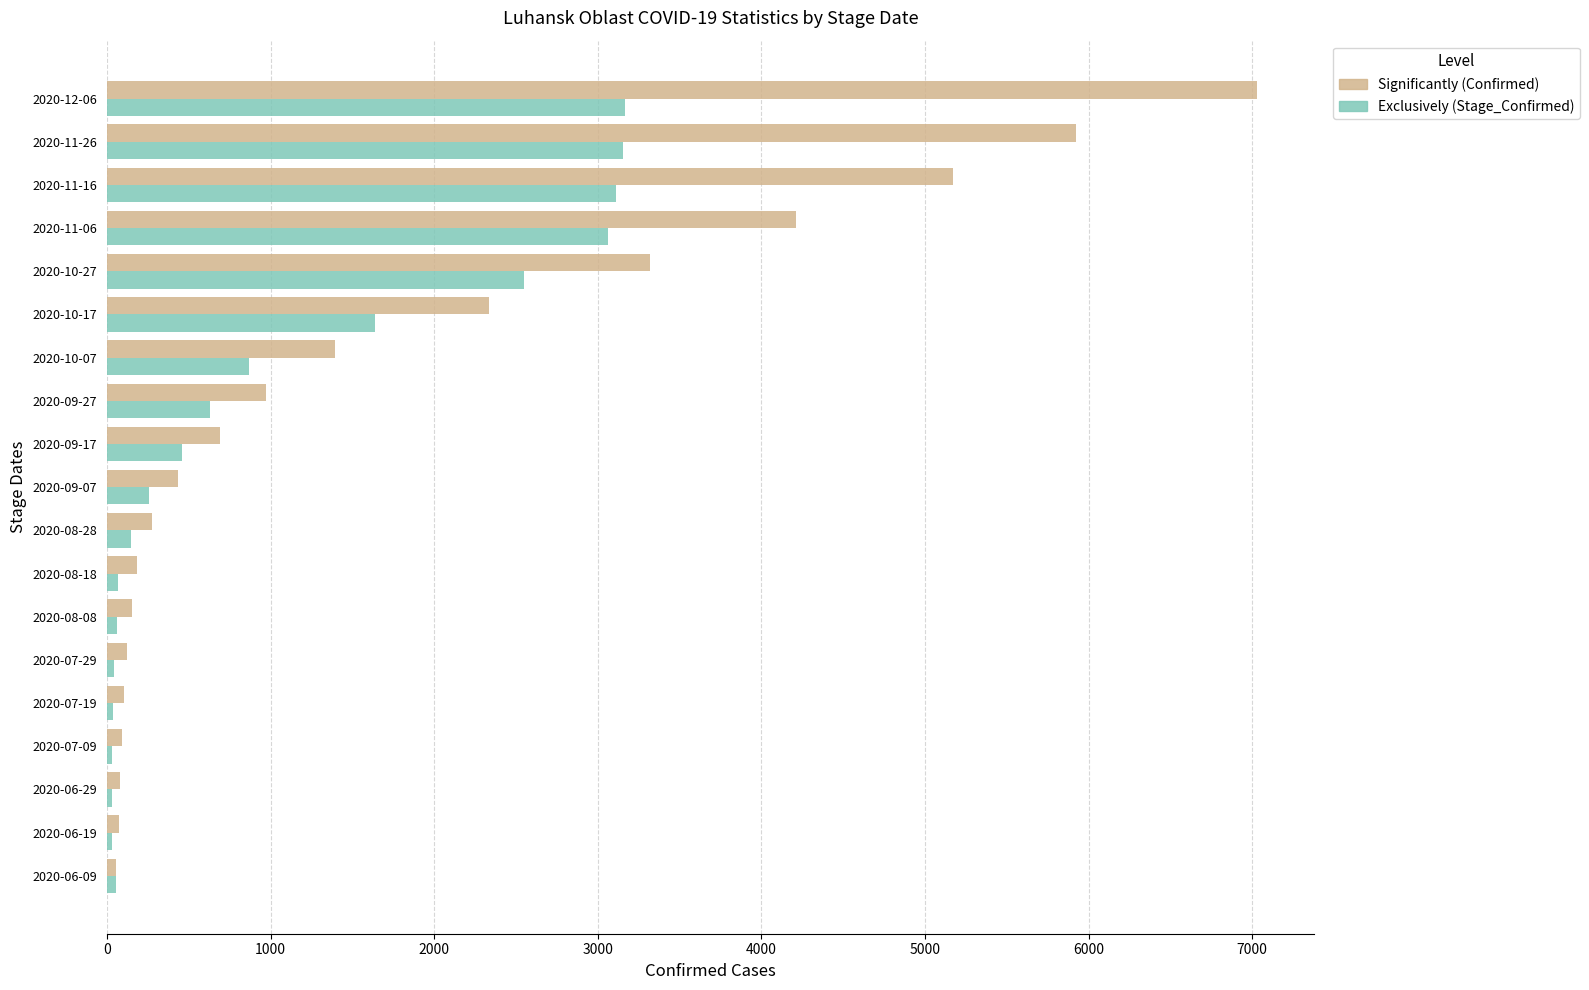

At which category is the sum across all series the highest?

2020-12-06